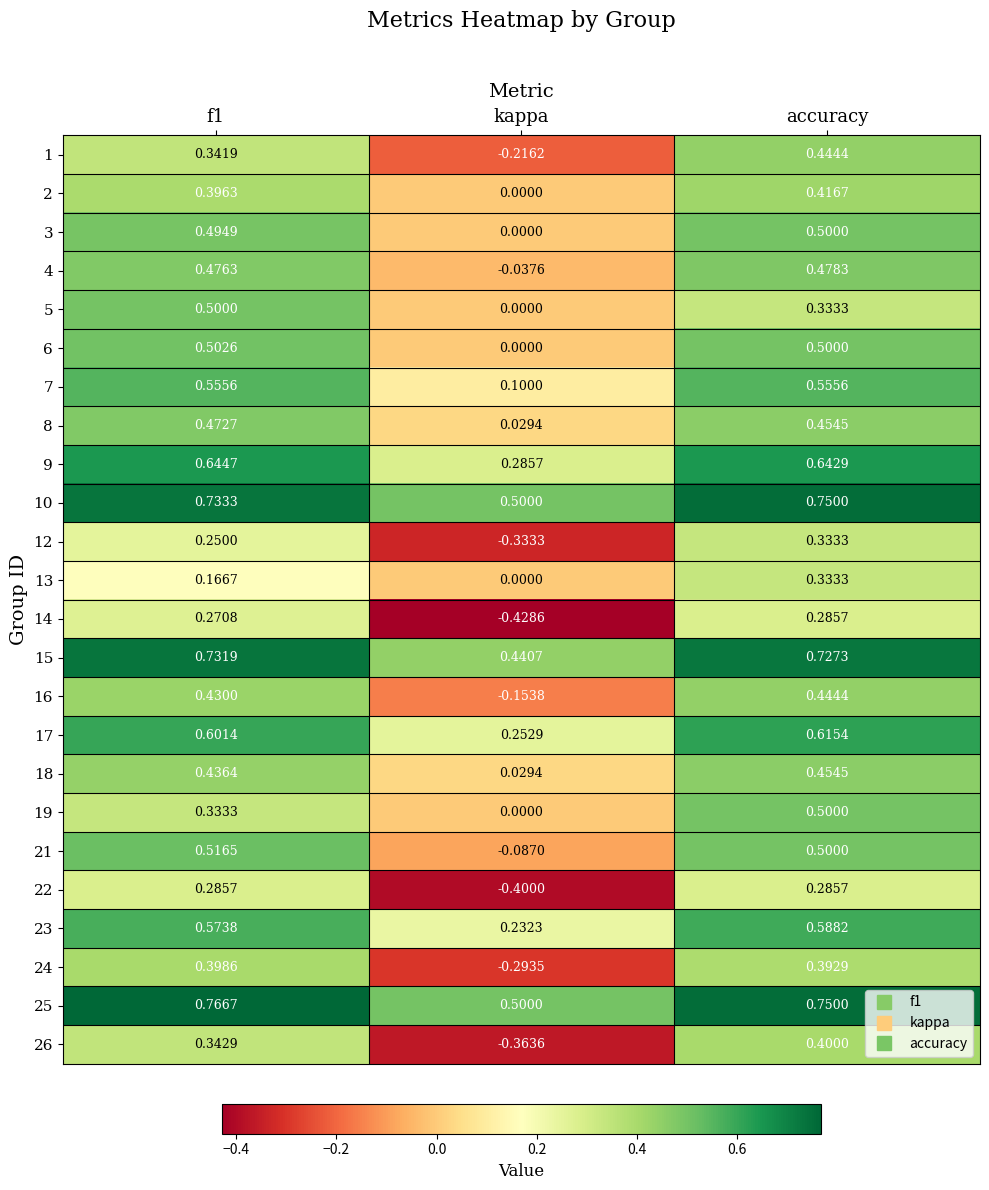

What is the difference between the highest and lowest values at accuracy?

0.5